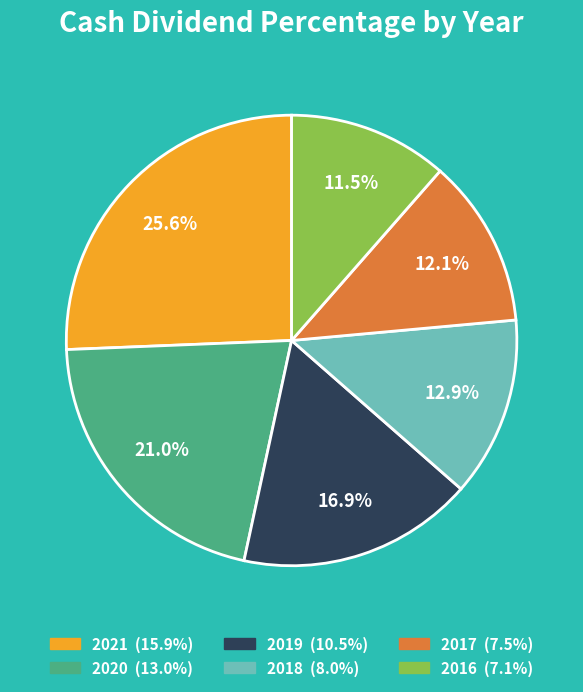

True or false: 2018 accounts for 4% of the total.

False